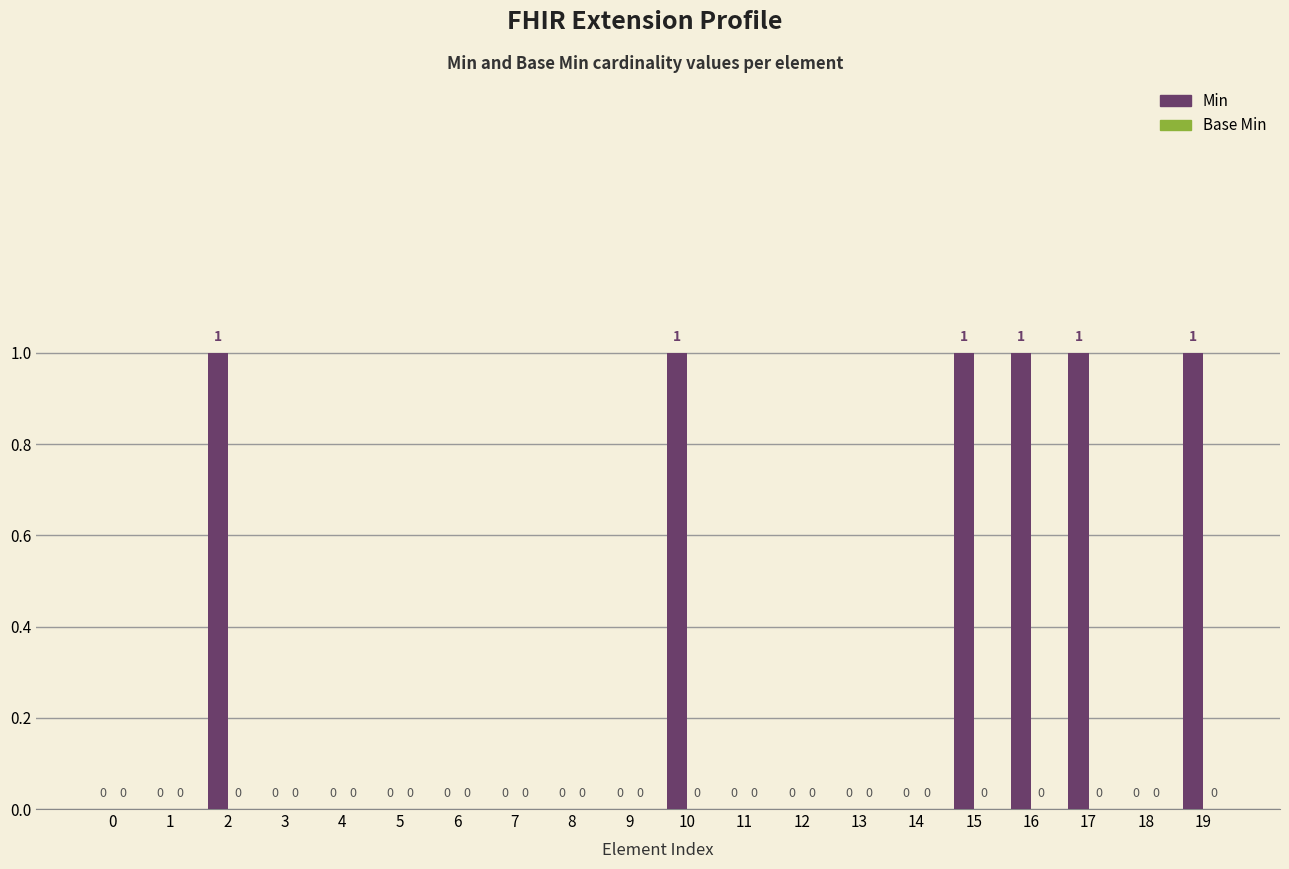

How many values are between 0 and 1?

20